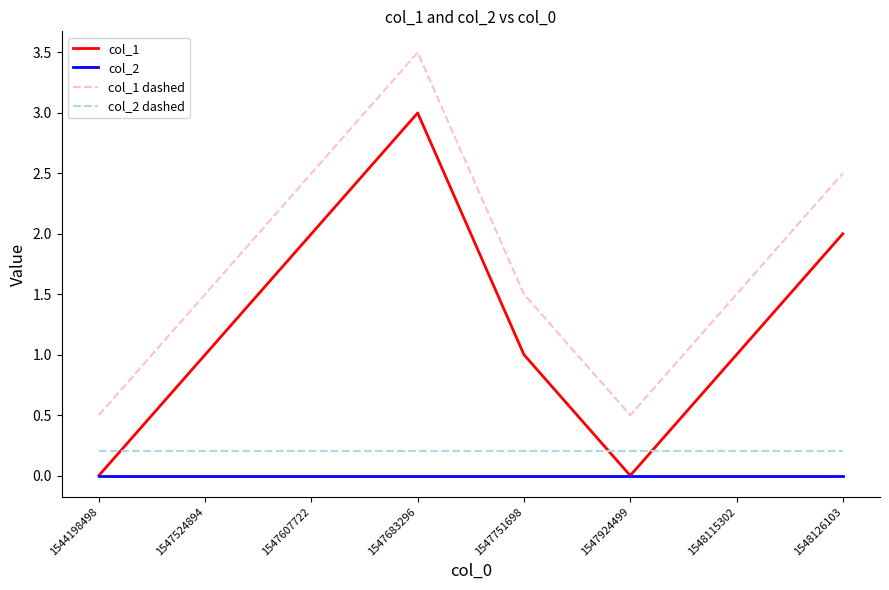

Does the chart display data point markers on the line(s)?

No